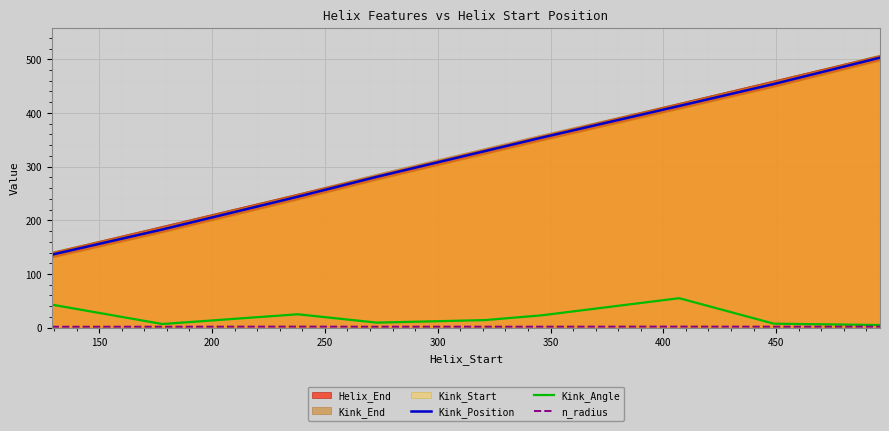

Which series has the widest spread of values?

Kink_Position